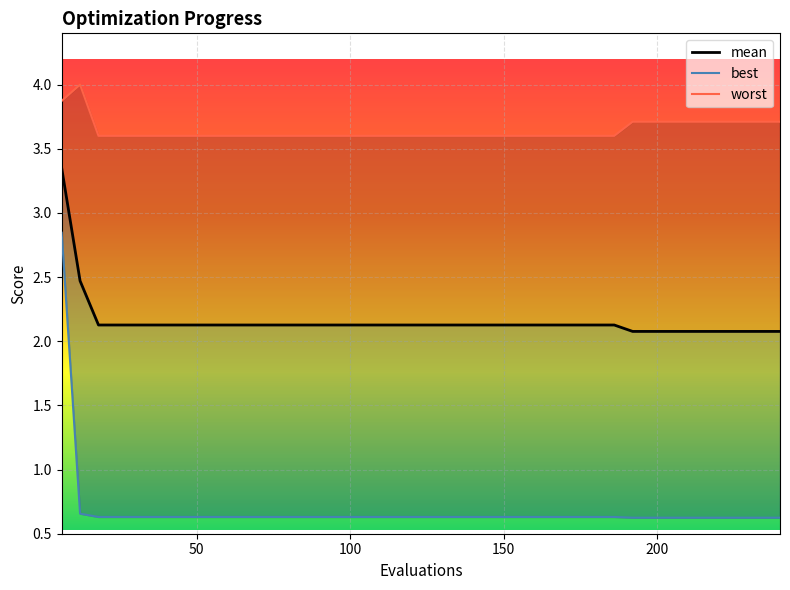

How many interior local peaks does the worst series have?

1